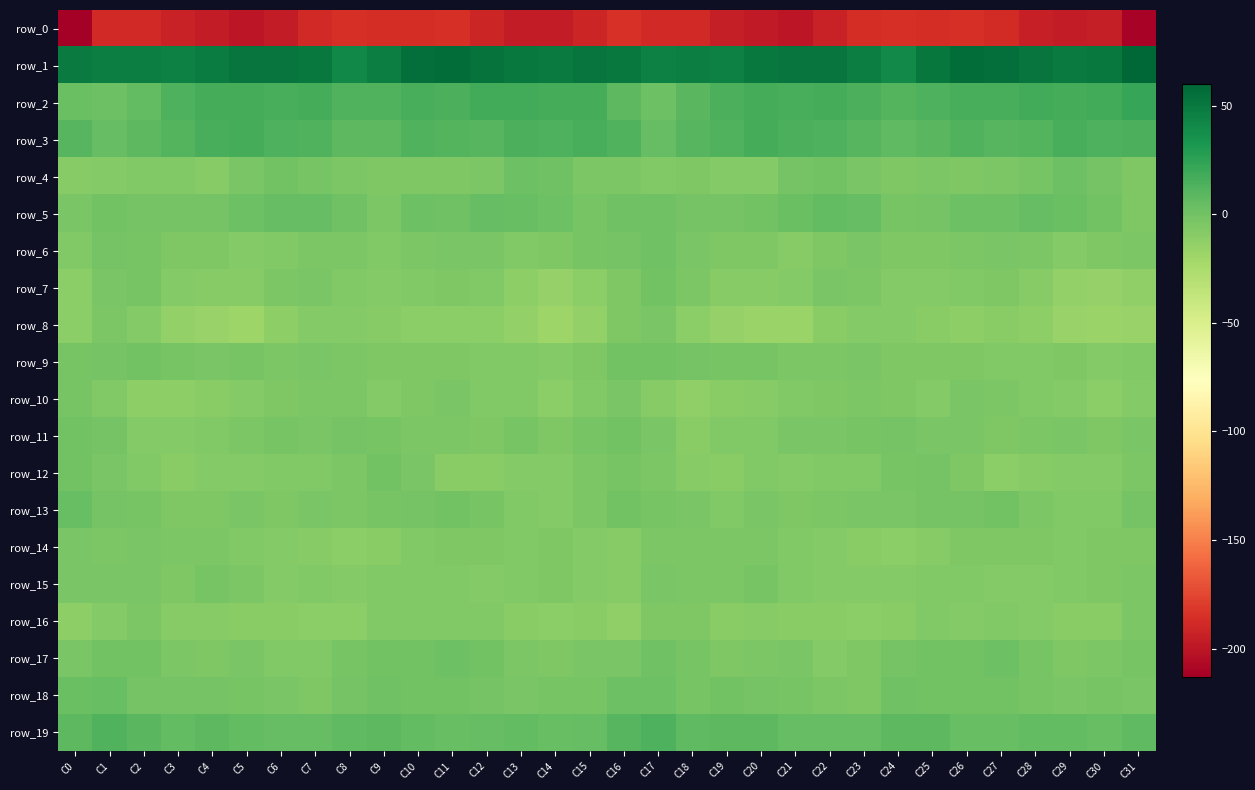

List the labels in order of row_8 value, smallest first.

C14, C5, C30, C20, C21, C4, C31, C29, C19, C3, C13, C15, C28, C6, C26, C12, C10, C18, C11, C0, C27, C22, C25, C9, C7, C2, C8, C24, C23, C16, C1, C17